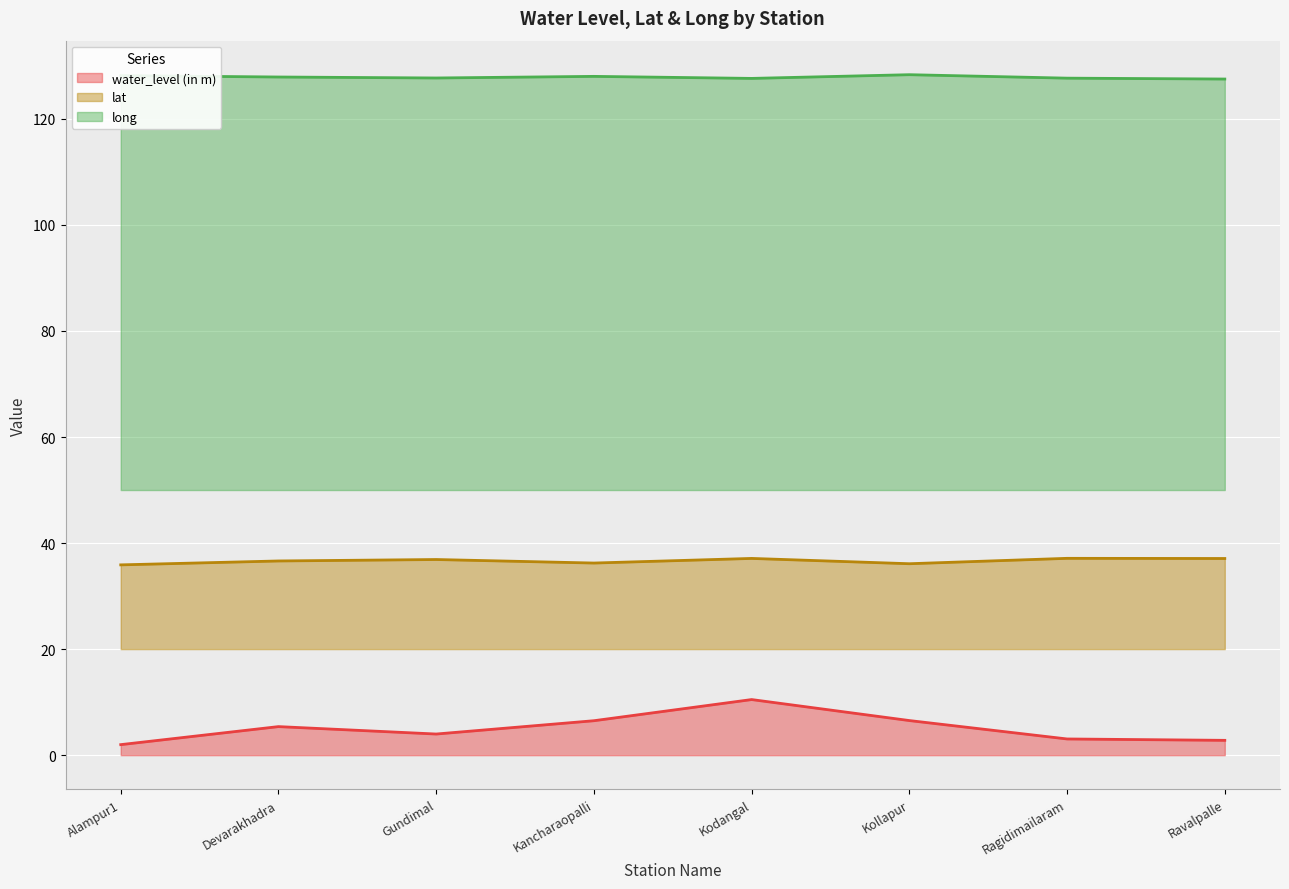

True or false: lat has a value of 63.8 at Ravalpalle.

False